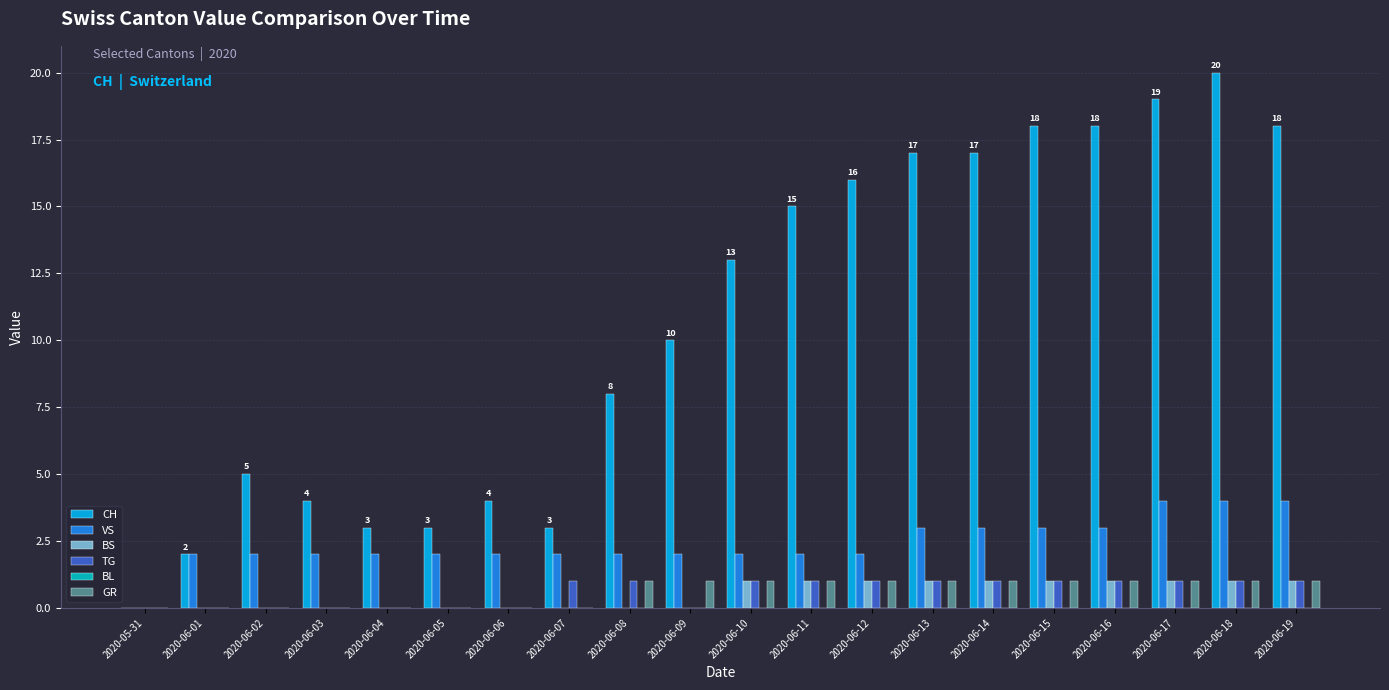

What is the spread (max minus min) of values at 2020-06-17?

18